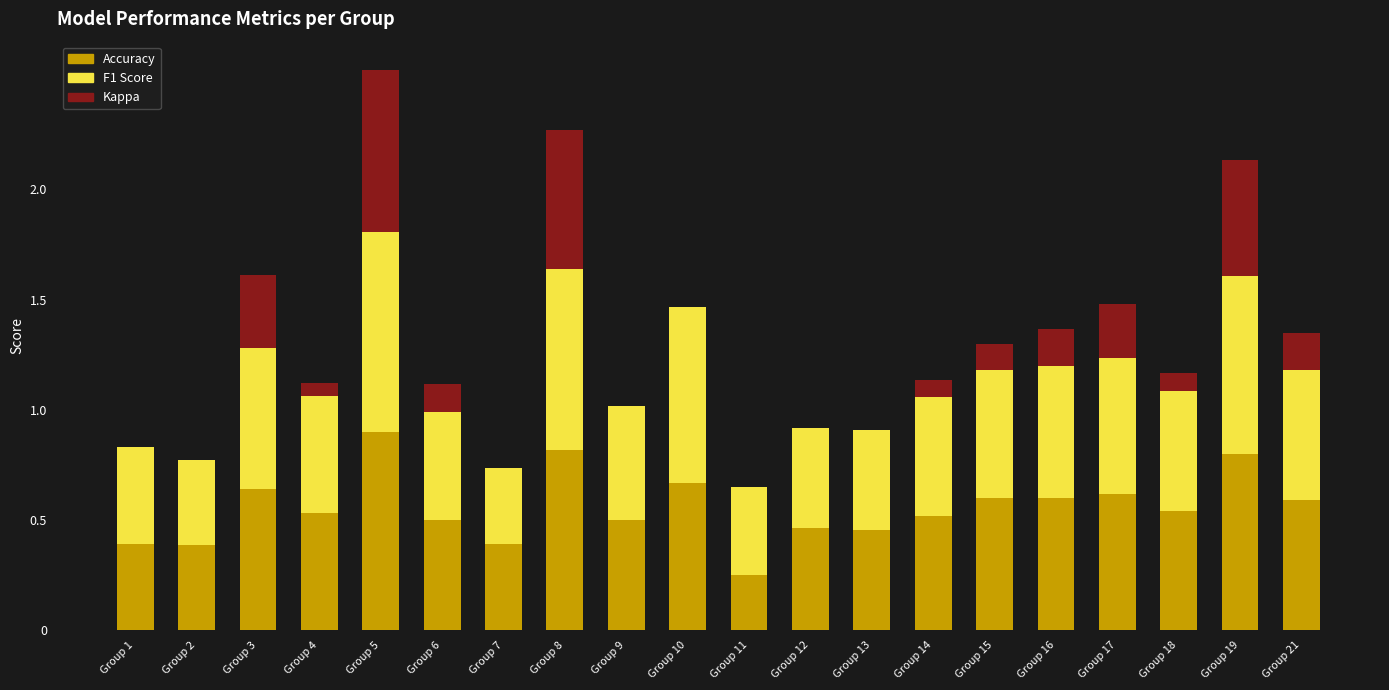

What is the total value across all series at Group 19?

2.1